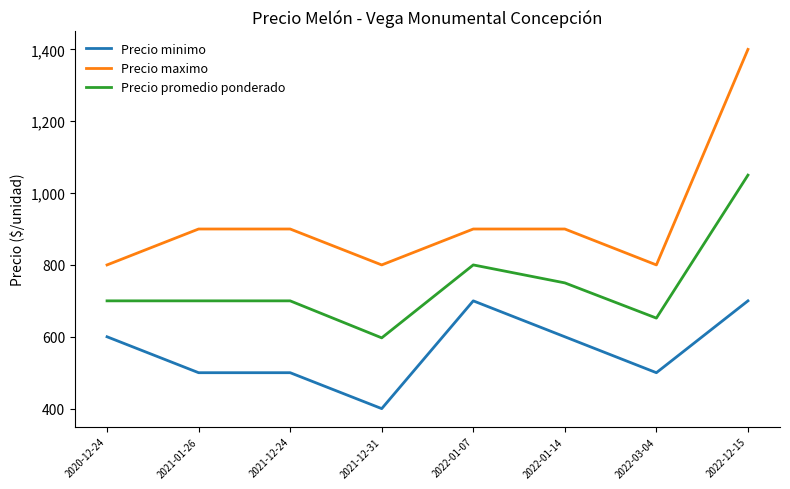

At 2021-12-24, list the series in order from largest to smallest.

Precio maximo, Precio promedio ponderado, Precio minimo